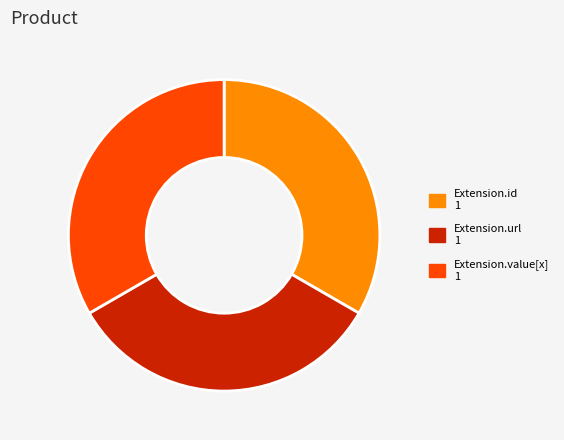

Is there a majority slice in this chart?

No